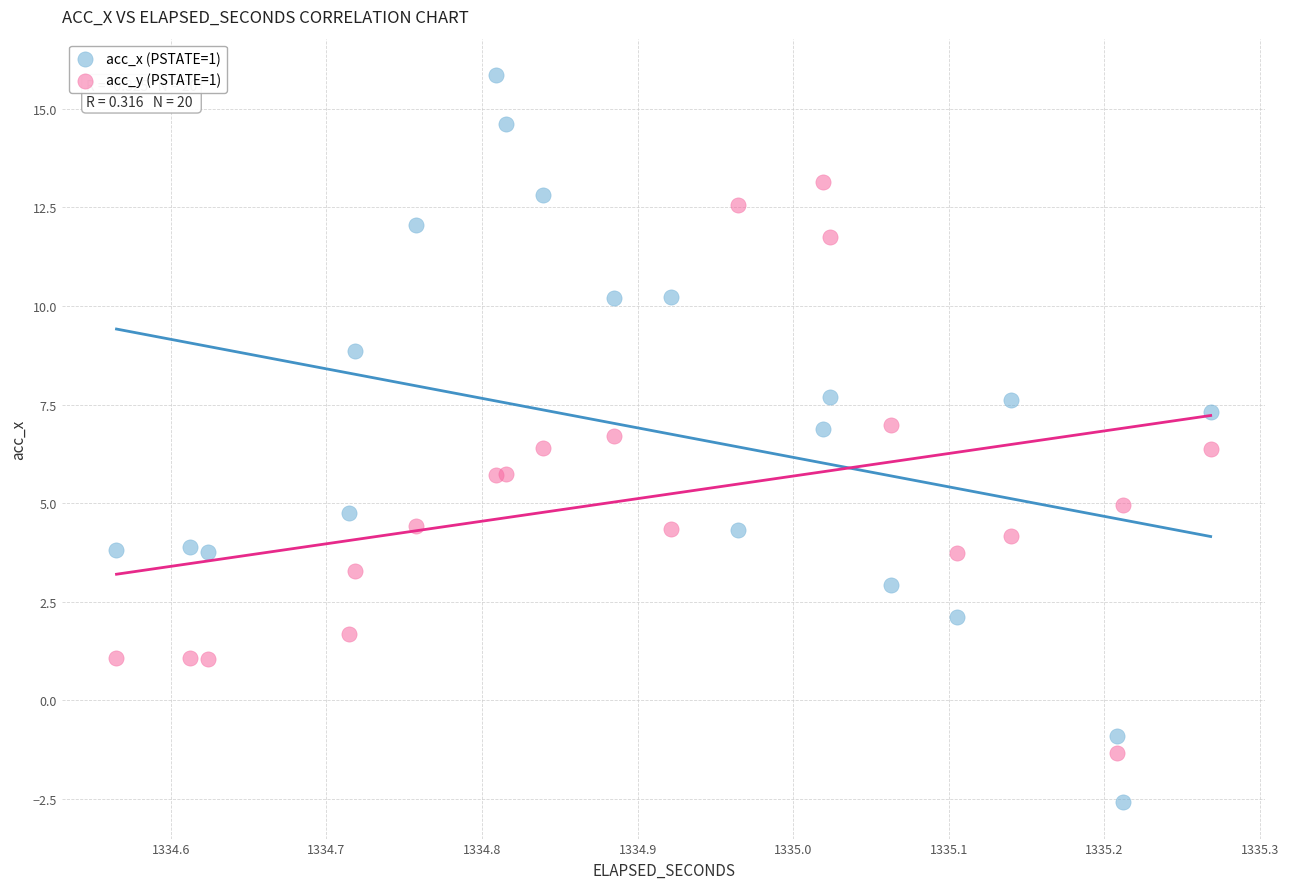

Which series contains the lowest Y value?

acc_x (PSTATE=1)